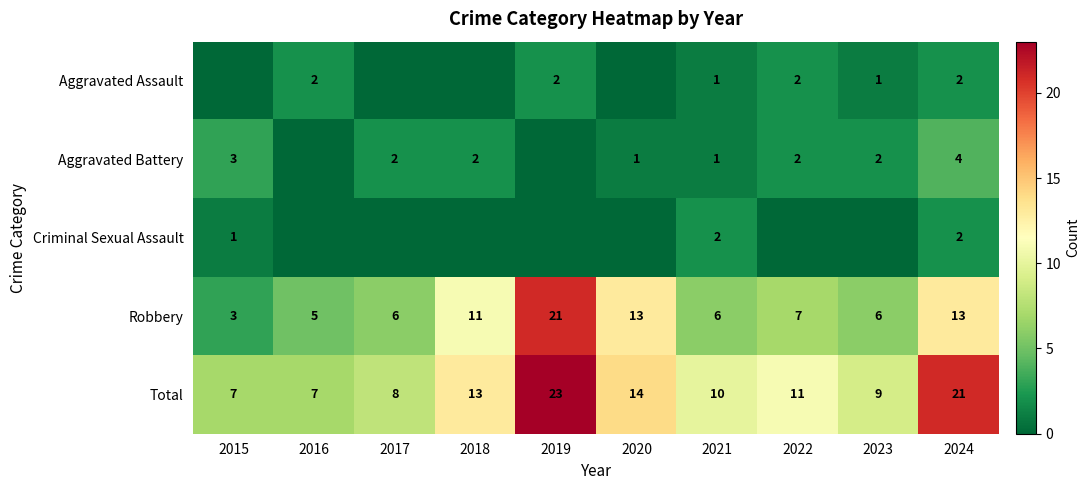

Is it true that Total equals 7 at 2016?

True